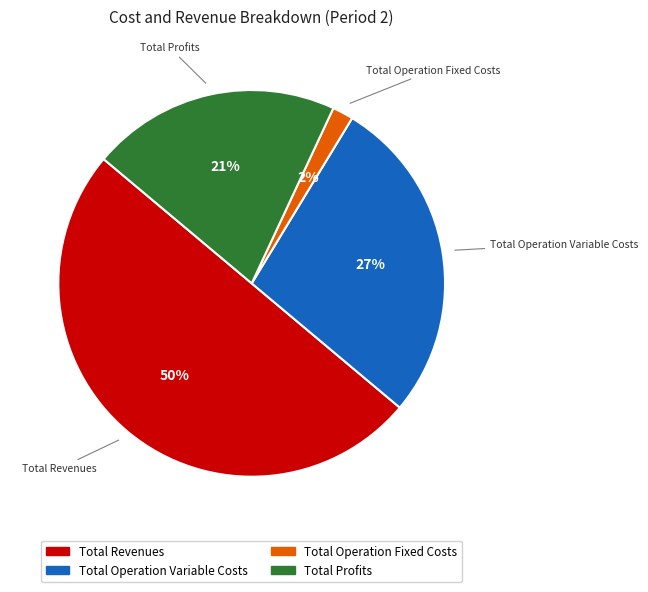

To the nearest percent, what is the difference between the largest and smallest slice percentages?

48%